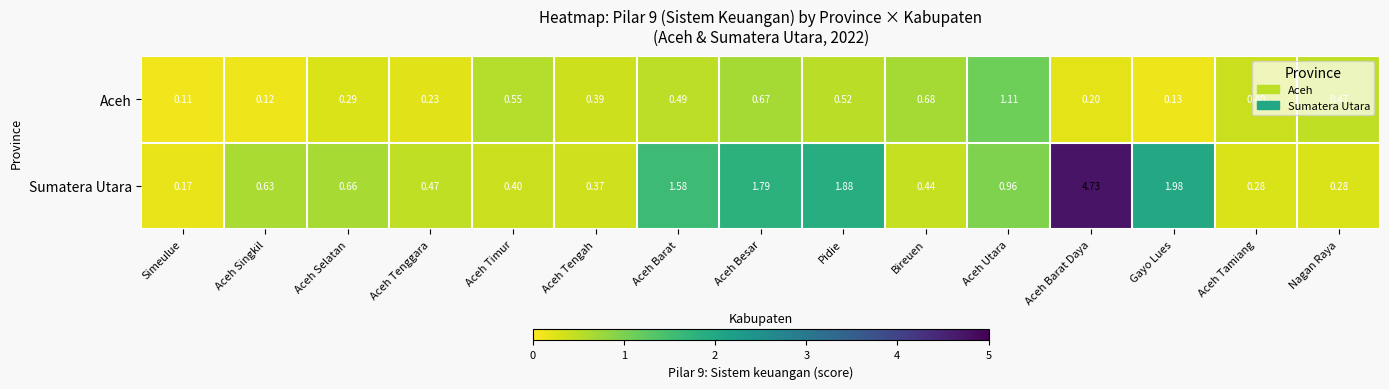

List the series in order of their overall mean, highest first.

Sumatera Utara, Aceh